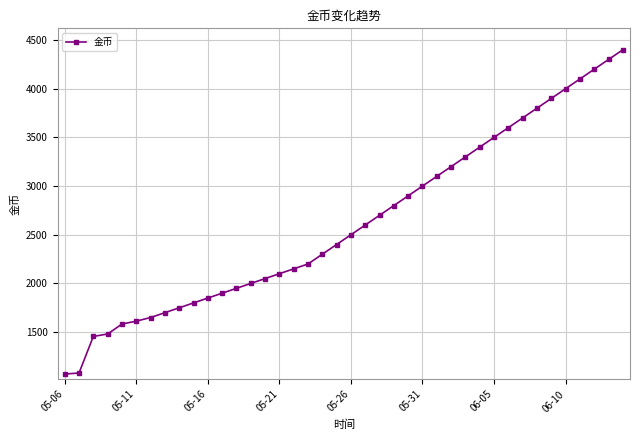

What is the smallest value displayed?

1070